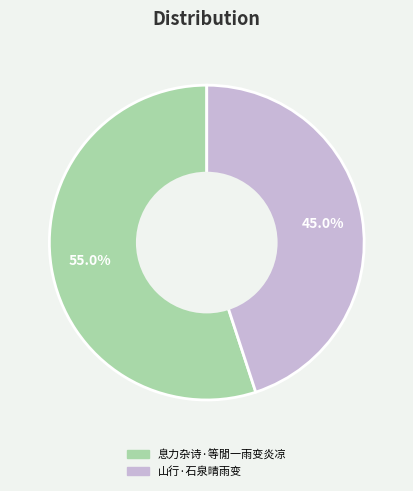

What percentage is the 息力杂诗·等閒一雨变炎凉 slice, to the nearest percent?

55%